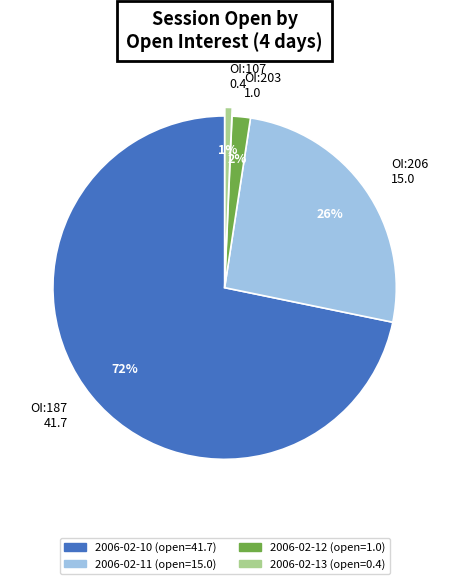

Which category accounts for the majority?

OI:187 41.7